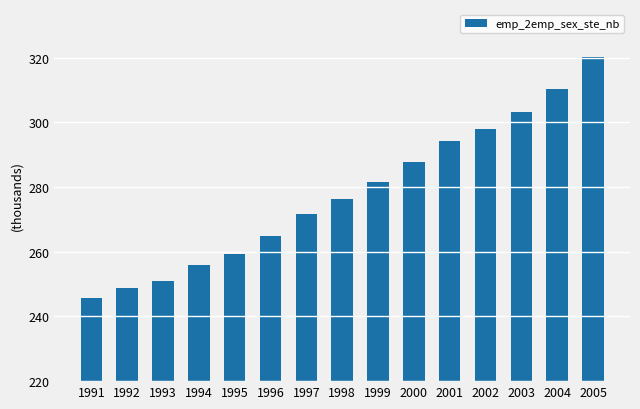

Reading left to right, transcribe all the data shown in this chart.

1991=245611.0	1992=248871.6	1993=250895.2	1994=255757.5	1995=259244.5	1996=264790.9	1997=271795.9	1998=276336.6	1999=281601.3	2000=287728.7	2001=294351.8	2002=297991.6	2003=303314.4	2004=310127.6	2005=320087.8